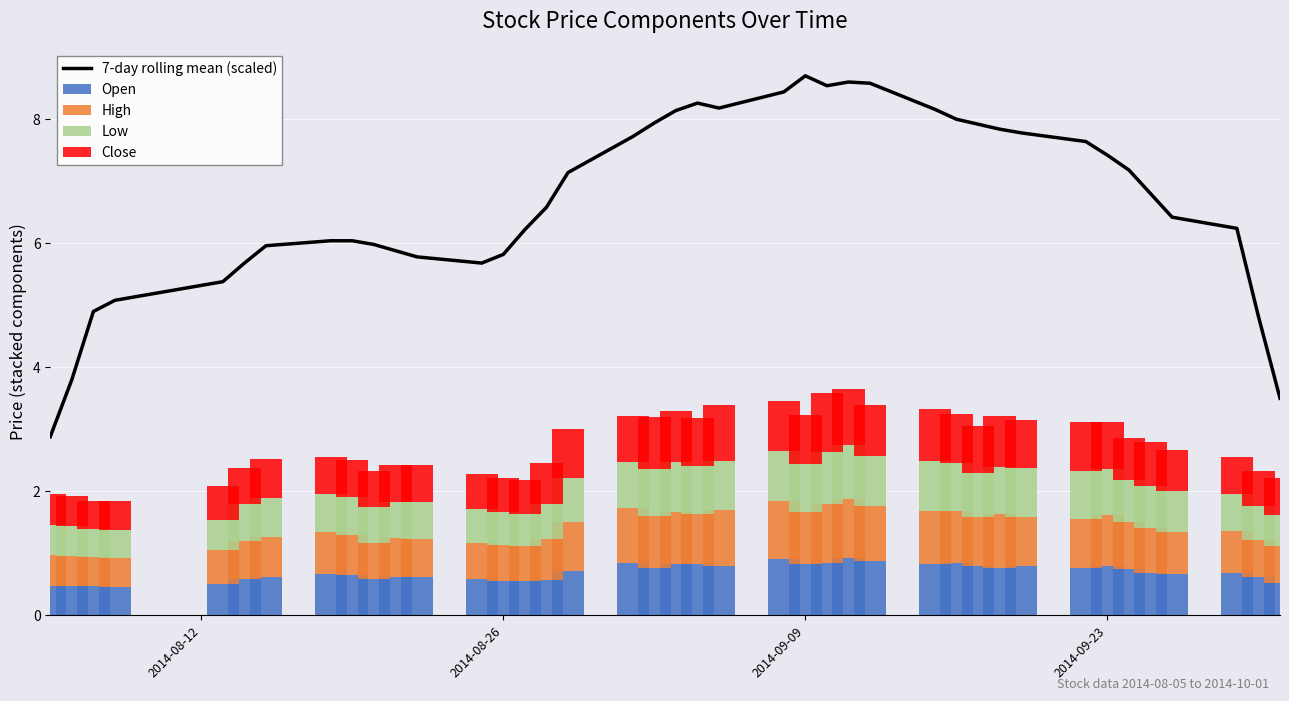

What is the average value of the Open series?

0.7